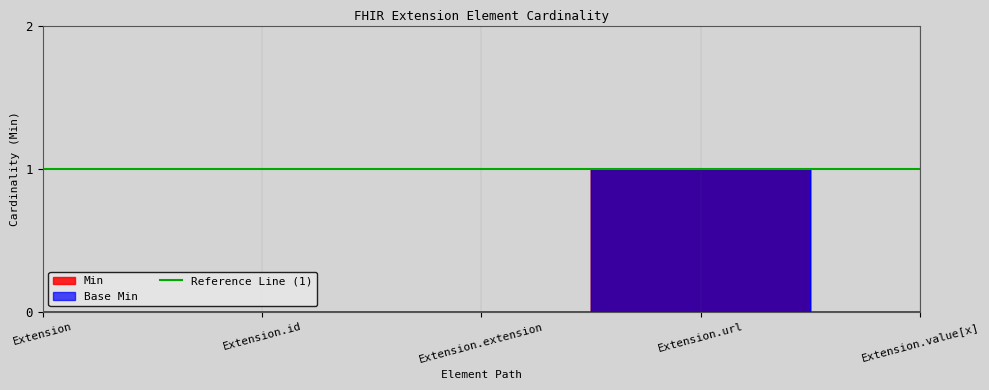

At which label does Min reach its peak?

Extension.url